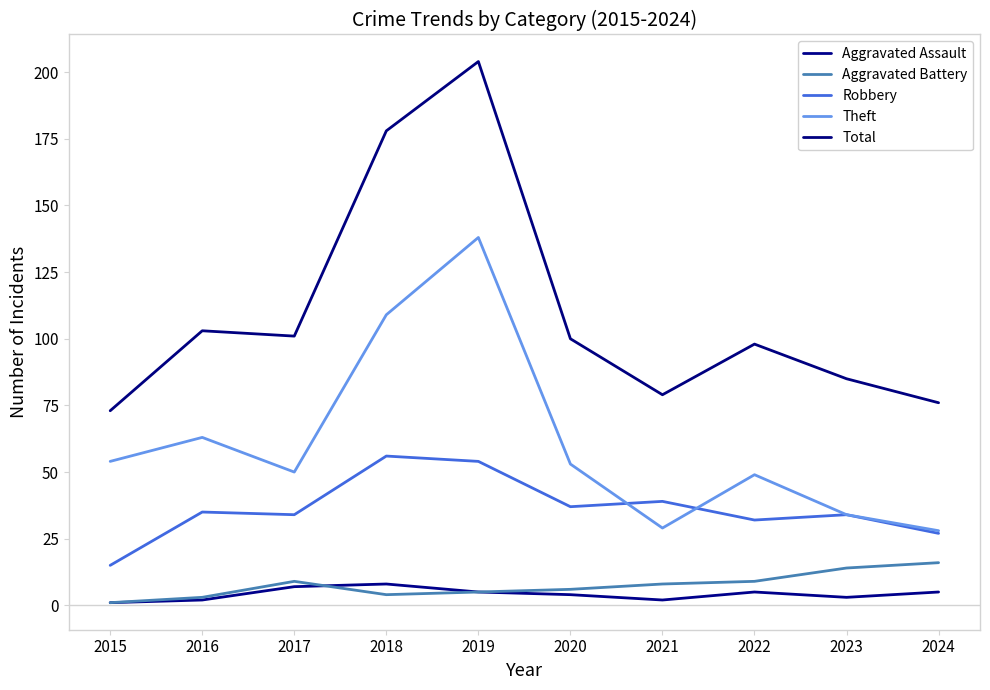

Reading right to left, transcribe all the data shown in this chart.

Aggravated Assault: 2024=5	2023=3	2022=5	2021=2	2020=4	2019=5	2018=8	2017=7	2016=2	2015=1
Aggravated Battery: 2024=16	2023=14	2022=9	2021=8	2020=6	2019=5	2018=4	2017=9	2016=3	2015=1
Robbery: 2024=27	2023=34	2022=32	2021=39	2020=37	2019=54	2018=56	2017=34	2016=35	2015=15
Theft: 2024=28	2023=34	2022=49	2021=29	2020=53	2019=138	2018=109	2017=50	2016=63	2015=54
Total: 2024=76	2023=85	2022=98	2021=79	2020=100	2019=204	2018=178	2017=101	2016=103	2015=73